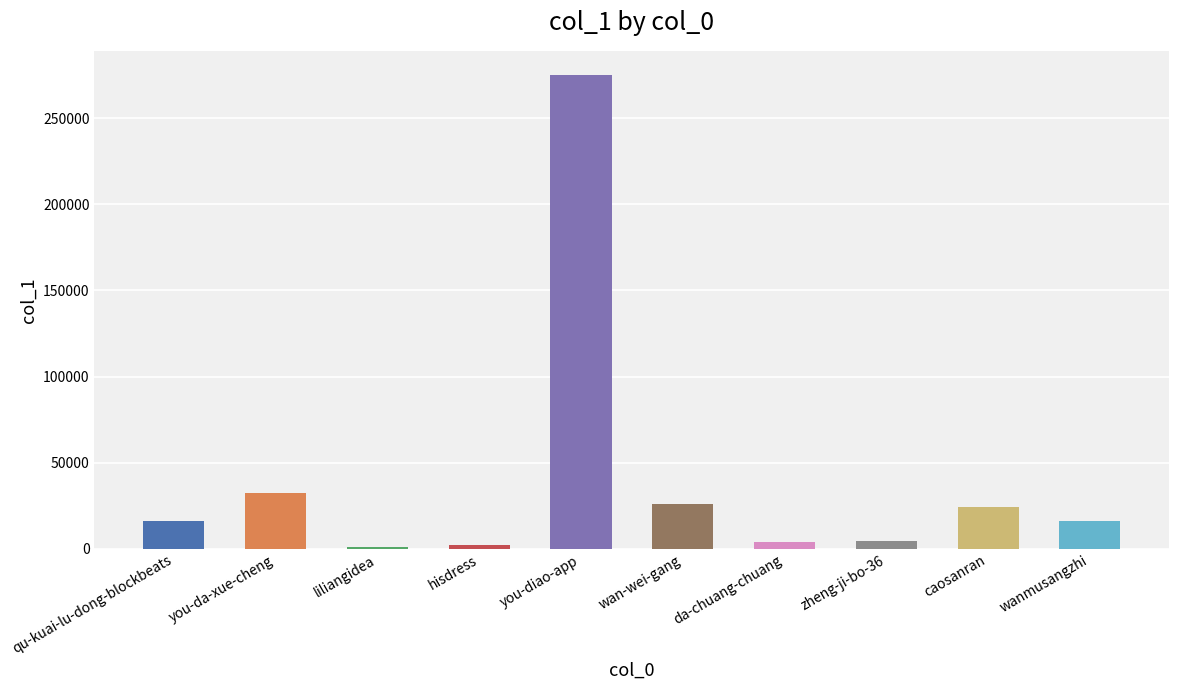

What is the approximate value at zheng-ji-bo-36?

4434